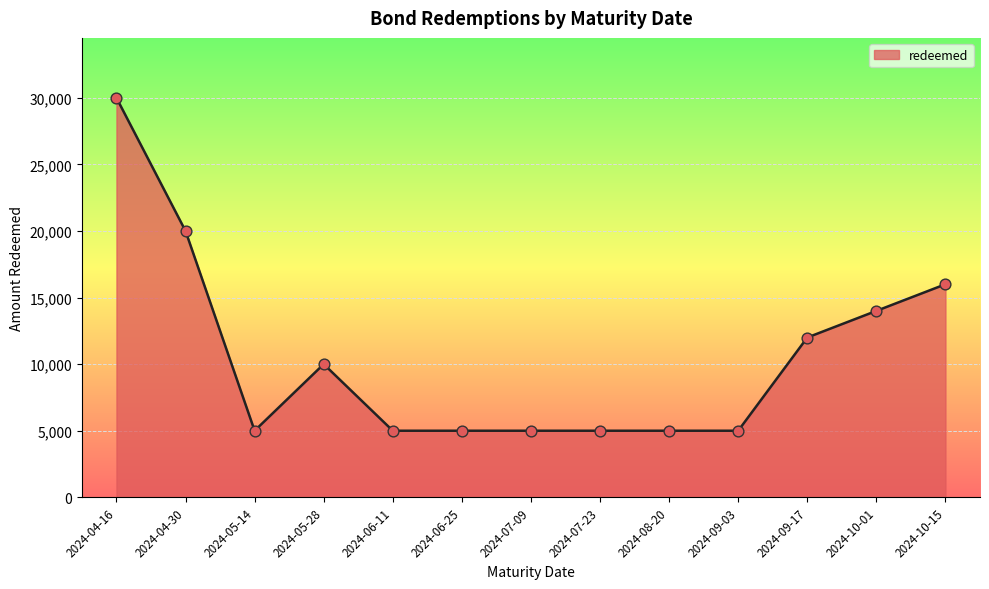

Which has a higher value, 2024-04-16 or 2024-06-11?

2024-04-16